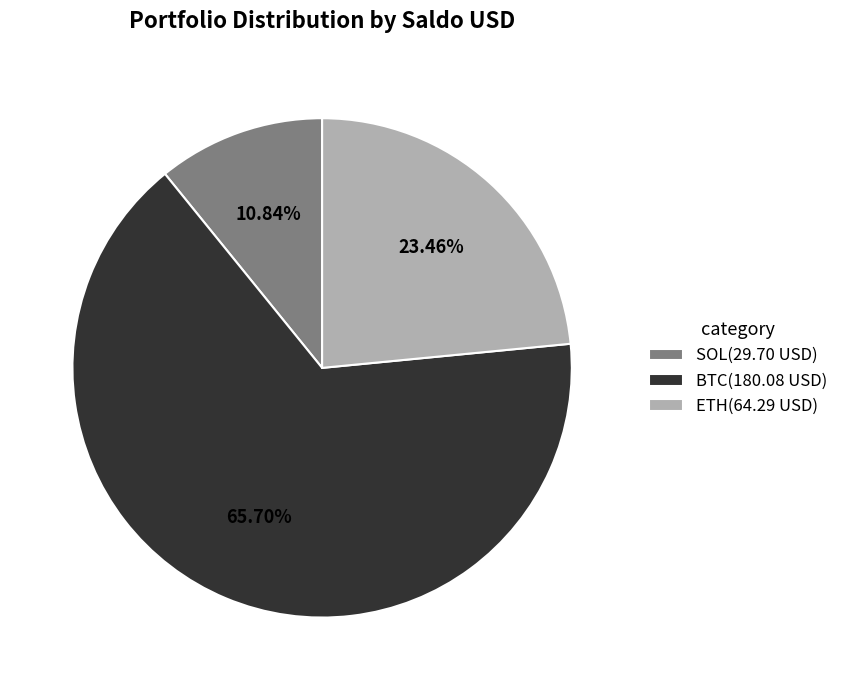

Which has a higher value, BTC or SOL?

BTC